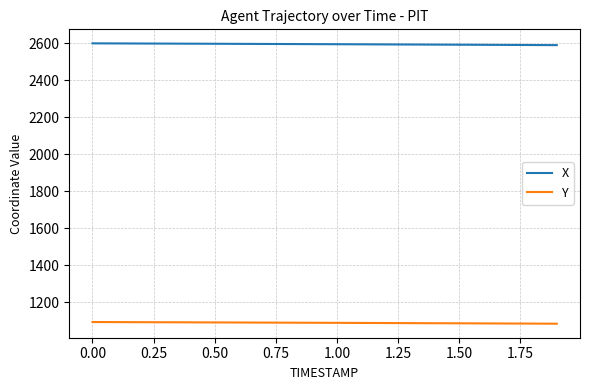

Rank the series by their maximum value, from lowest to highest.

Y, X